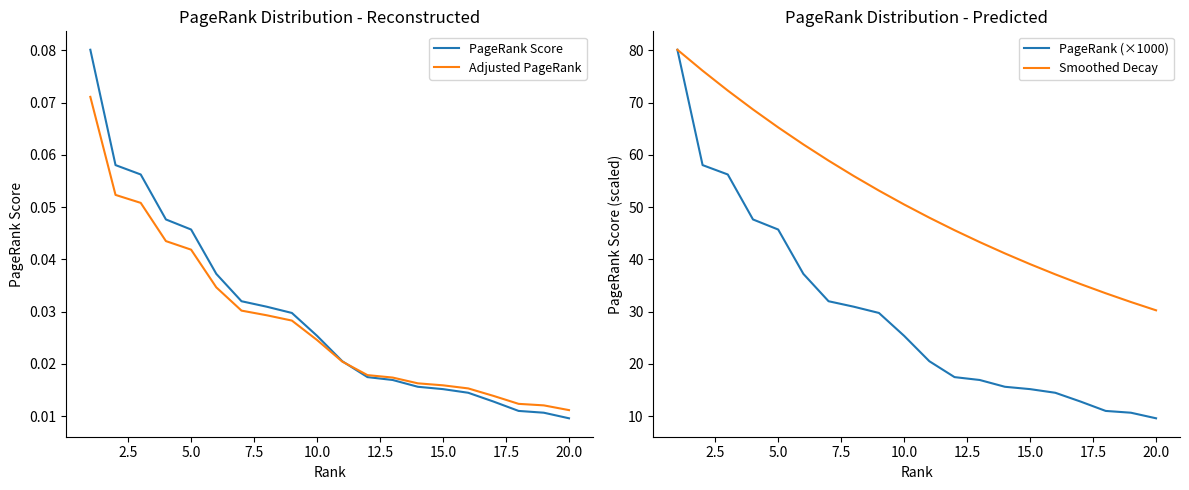

The PageRank (×1000) series shows 33.5 at 10.0. True or false?

False